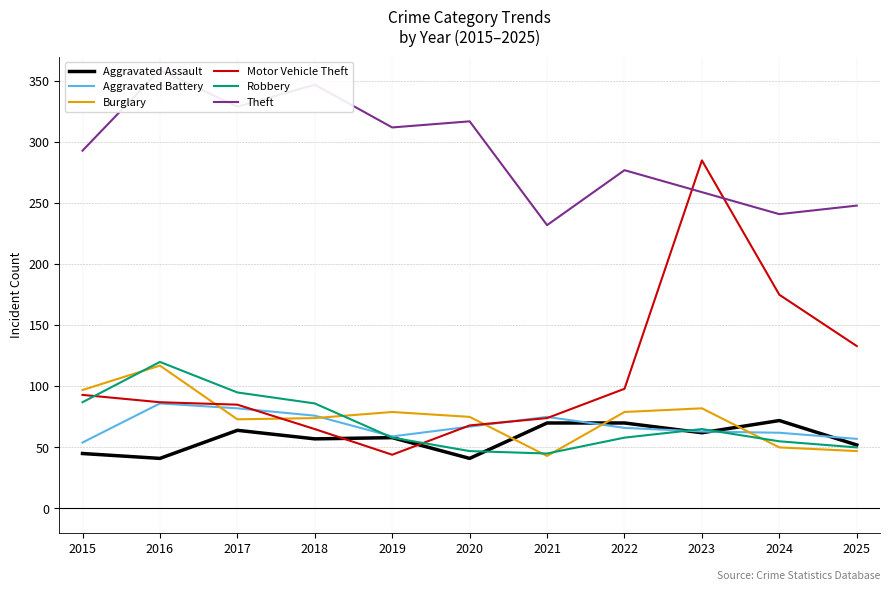

What is the sum of all Robbery values?

766